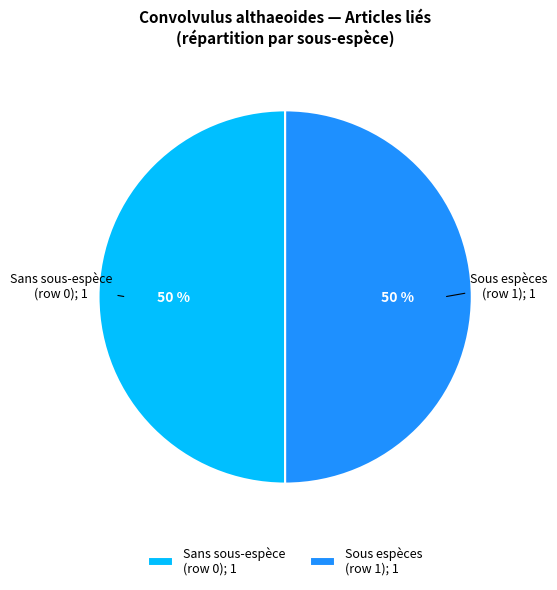

True or false: Sans sous-espèce (row 0); 1 accounts for 37% of the total.

False